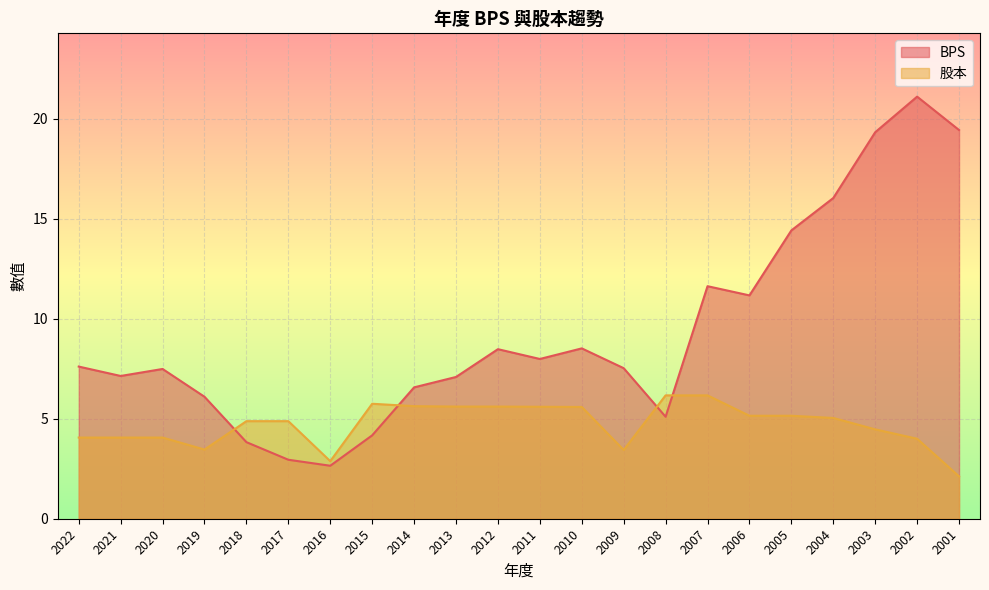

The 股本 series shows 5.6 at 2013. True or false?

True